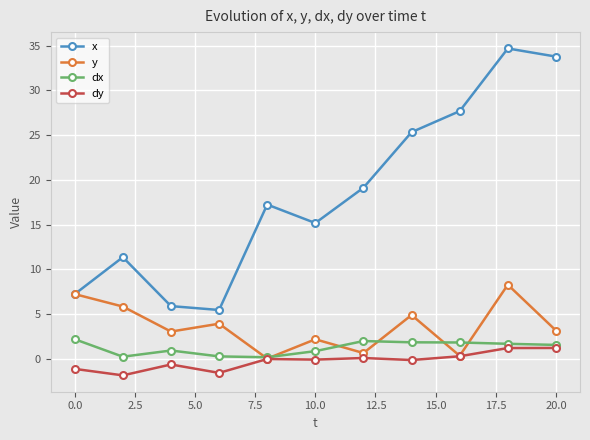

What is the minimum value shown in the chart?

-1.8